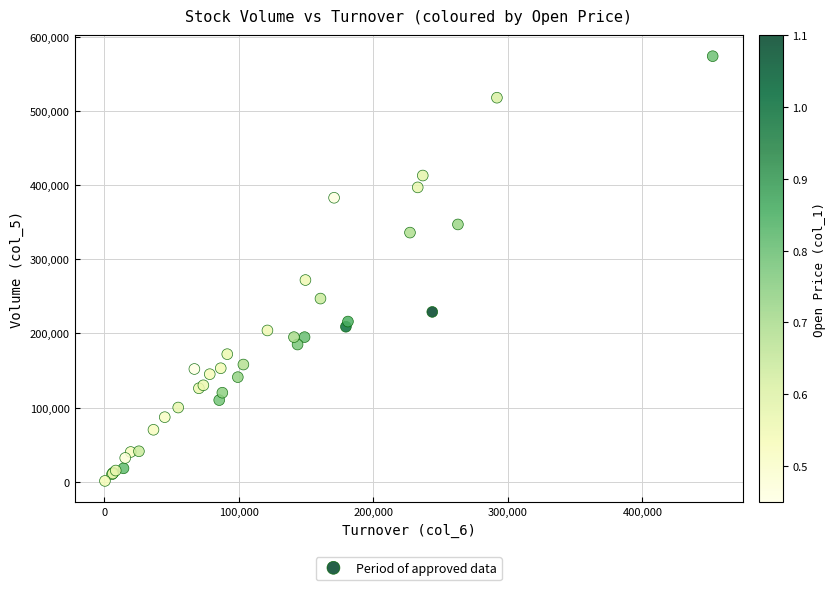

What Y value in the scatter plot is closest to 287500?

272000